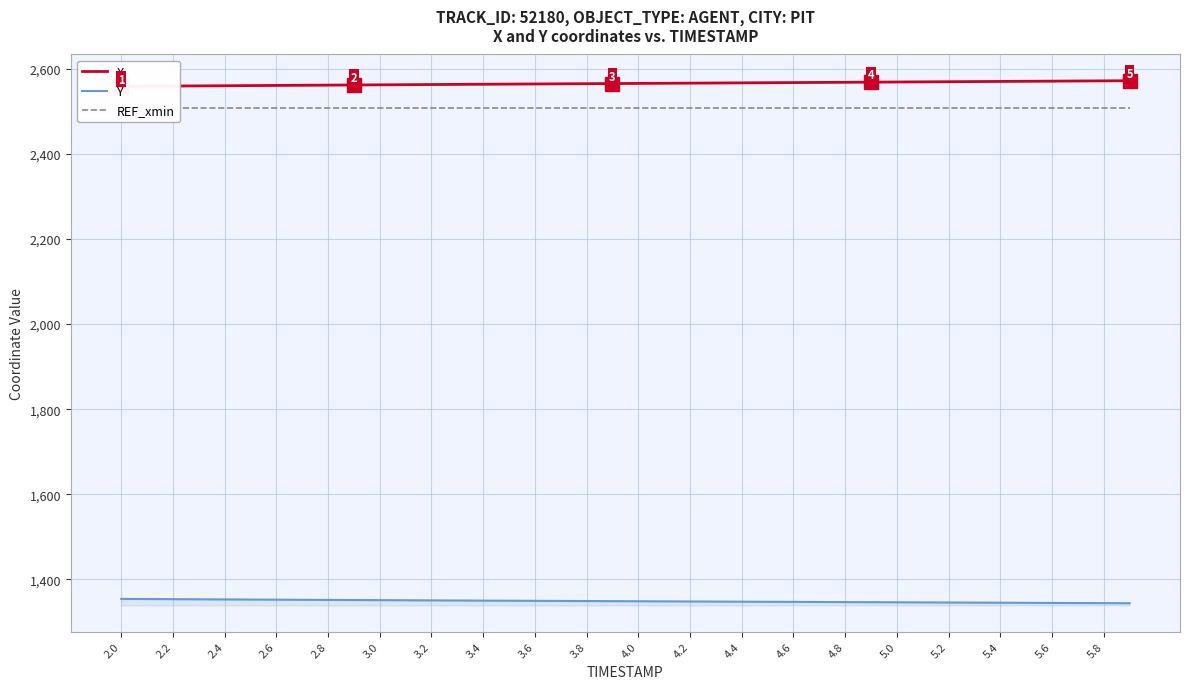

What is the highest value of the Y series?

1354.4